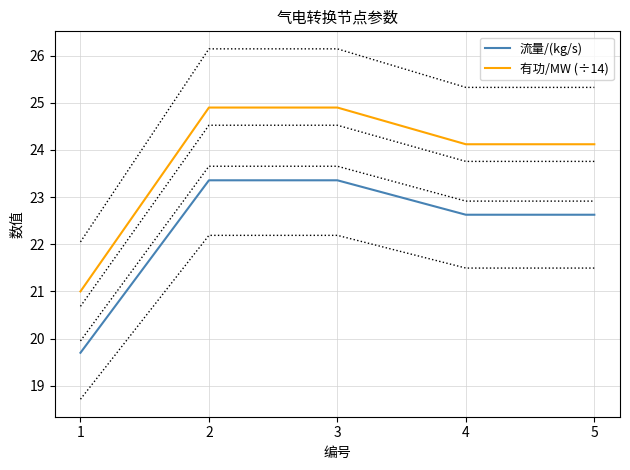

Which has a higher value, 5 or 3?

3